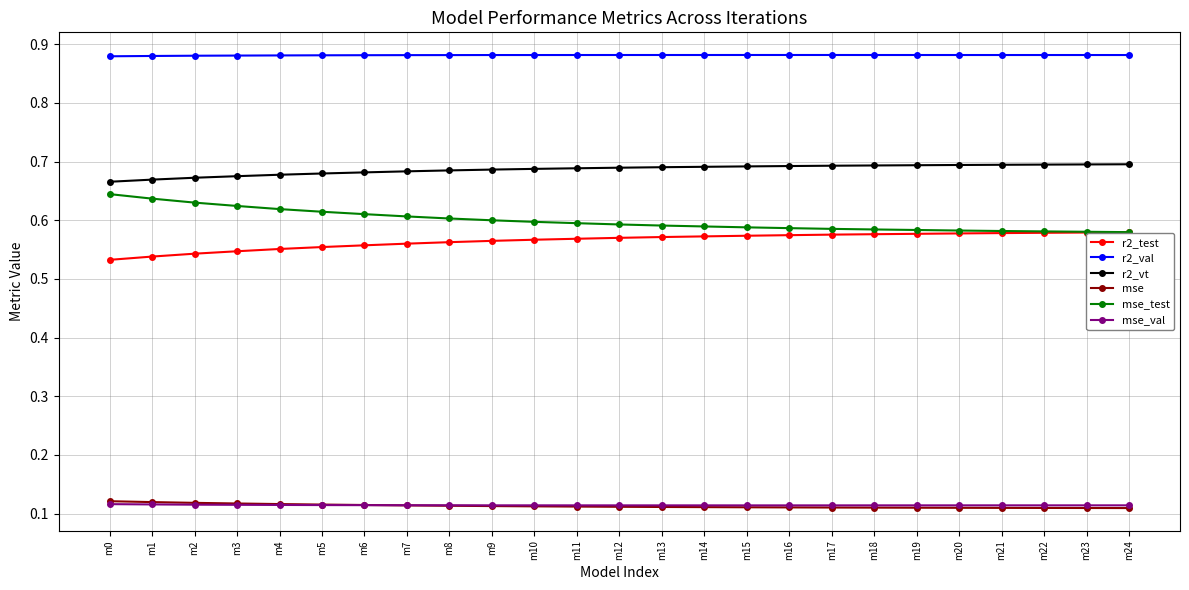

What is the difference between the highest and lowest values at m13?

0.8